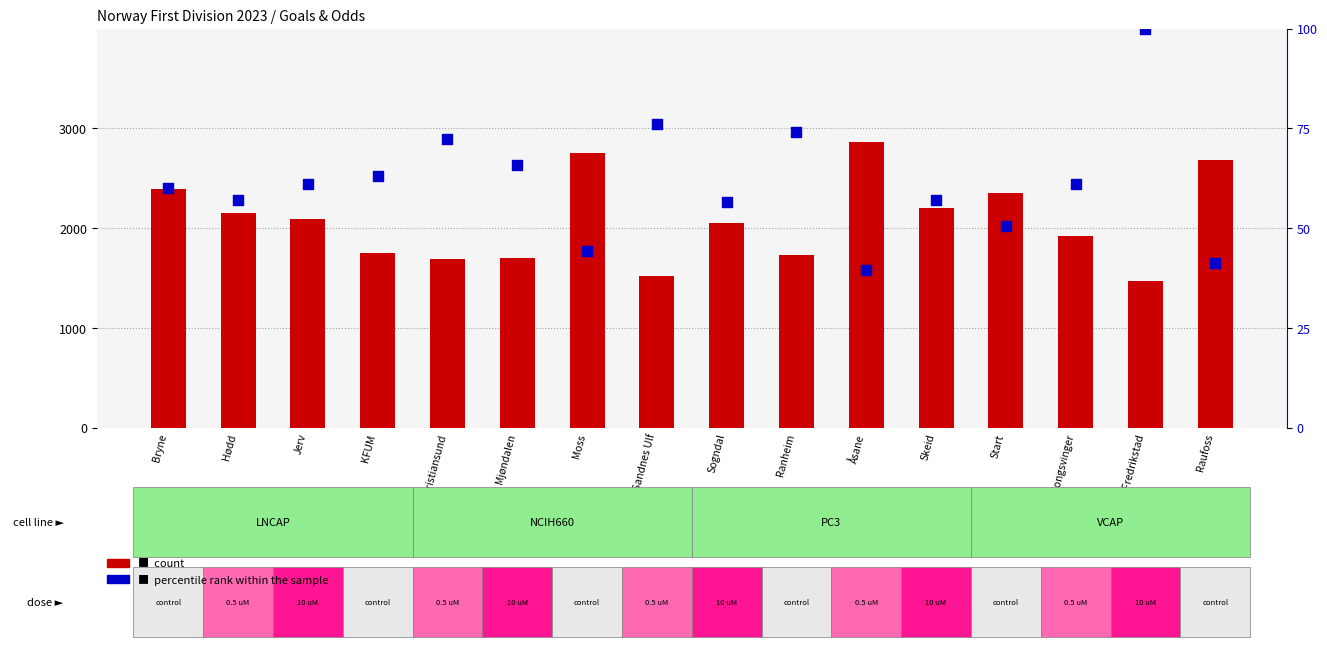

Which series has the largest total across all categories?

count